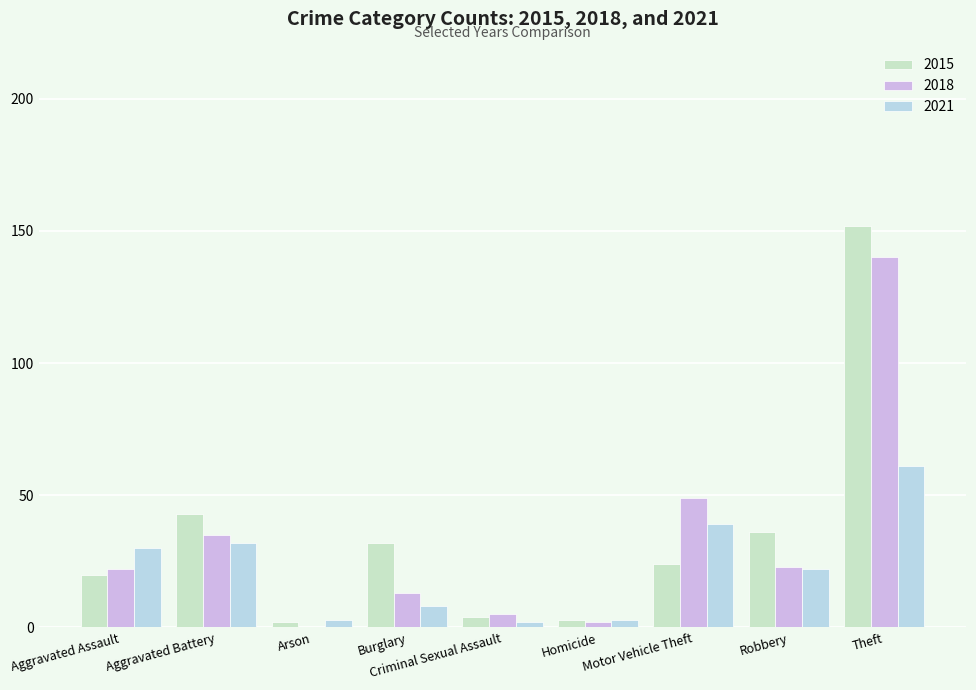

How many groups of bars are there?

9